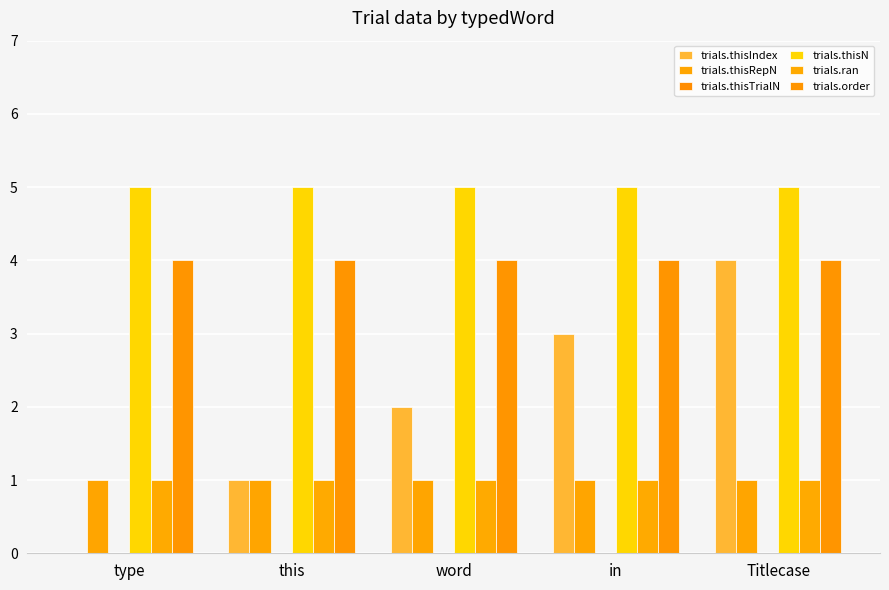

What is the sum of the trials.thisIndex values at Titlecase and type?

4